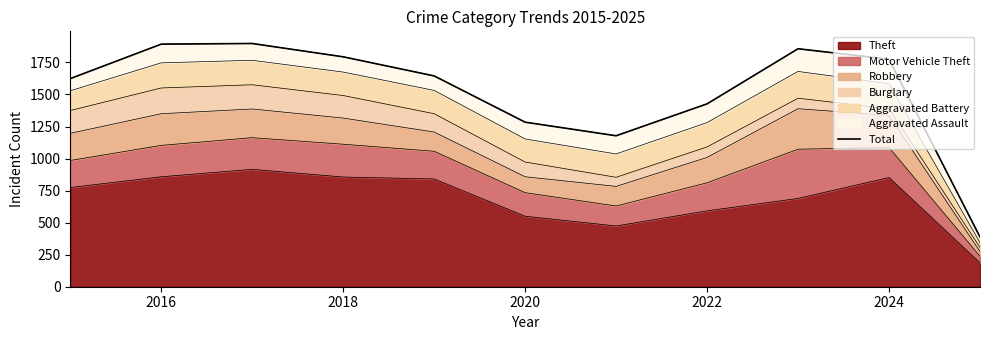

What is the minimum value for Theft?

186